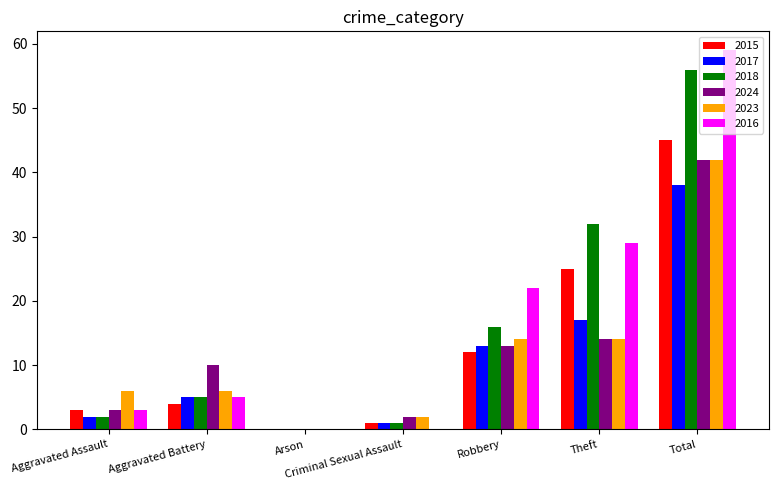

Are the bars horizontal?

No